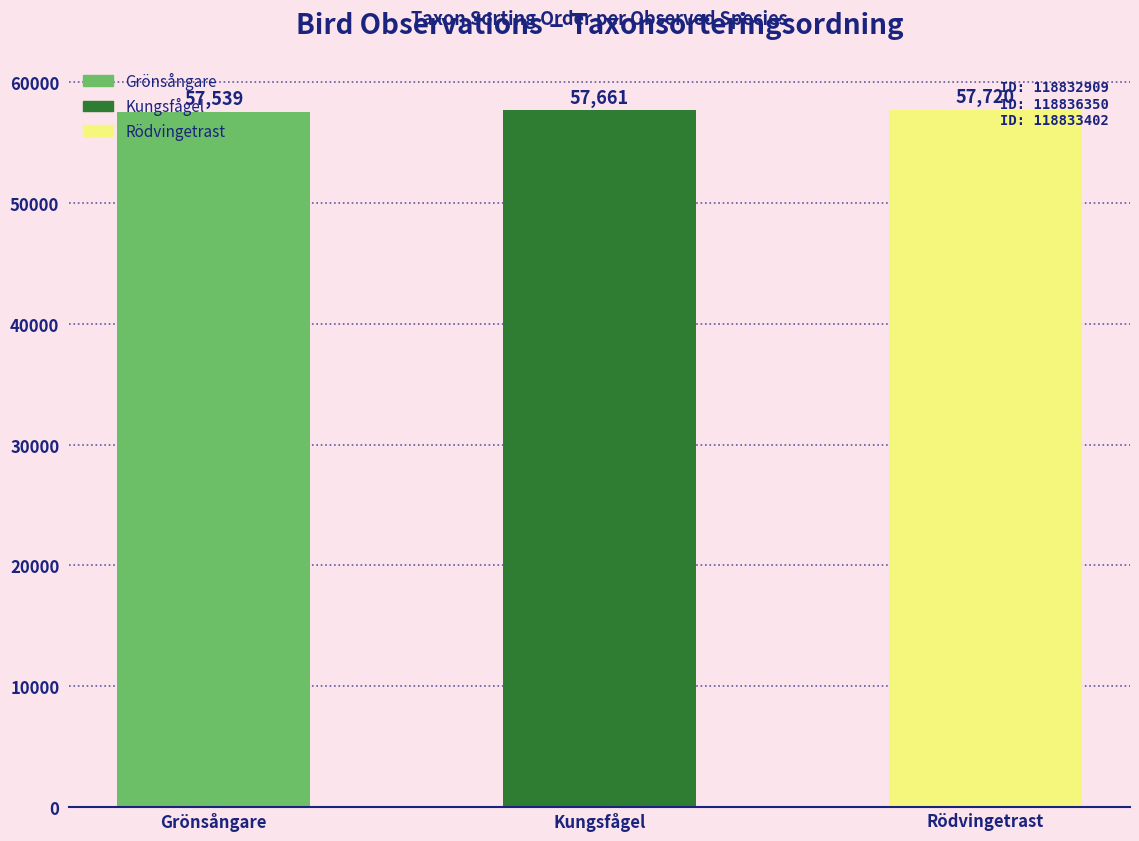

How many series are shown in this chart?

1